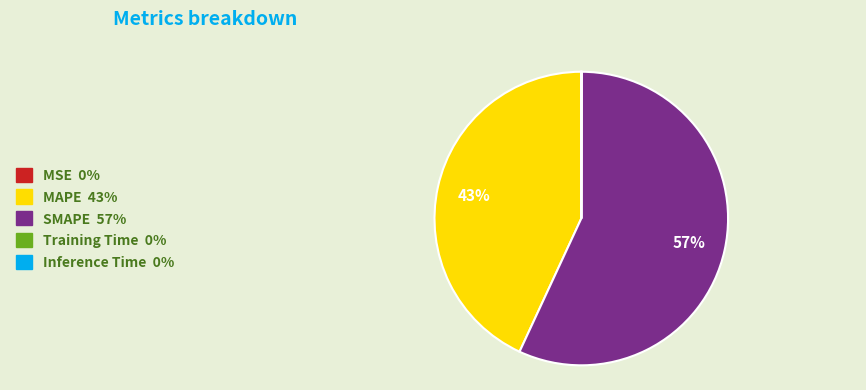

To the nearest percent, what portion does SMAPE represent?

57%